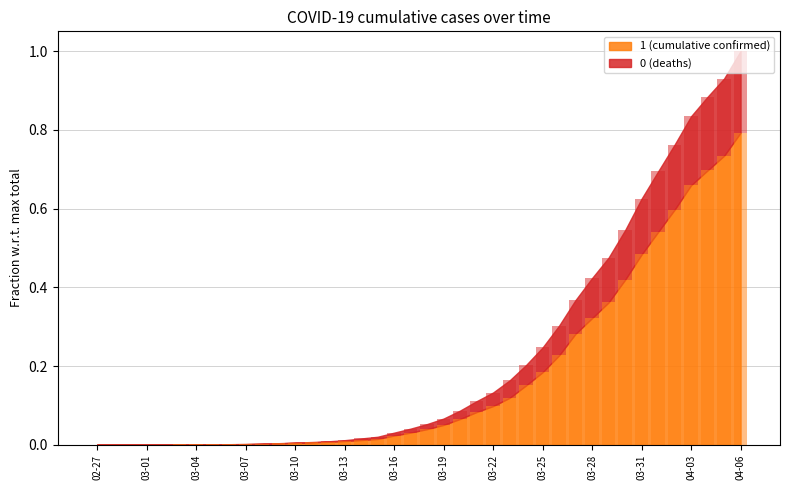

Which series has the widest spread of values?

1